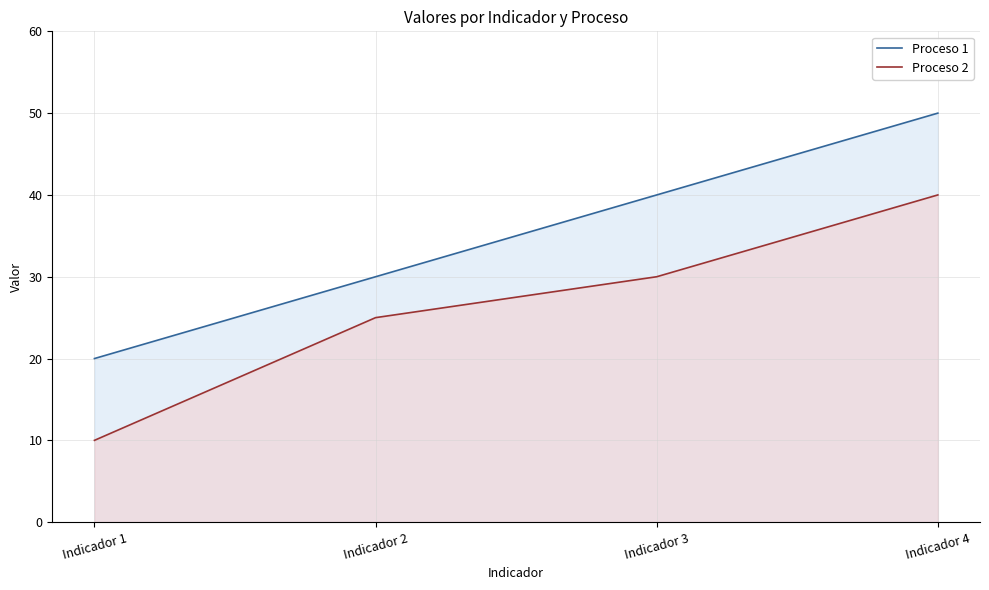

Where is Proceso 2 (line) nearest to the value 25?

Indicador 2